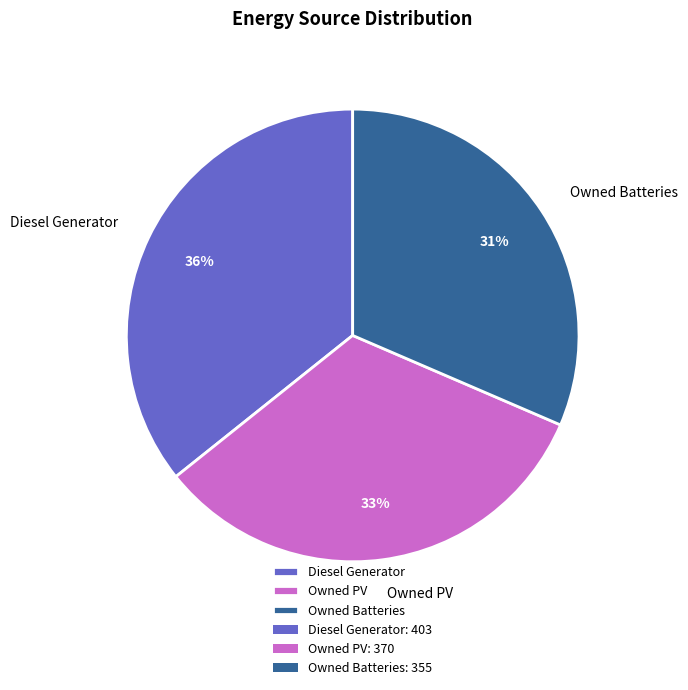

To the nearest percent, what is the combined percentage of Owned Batteries and Diesel Generator?

67%